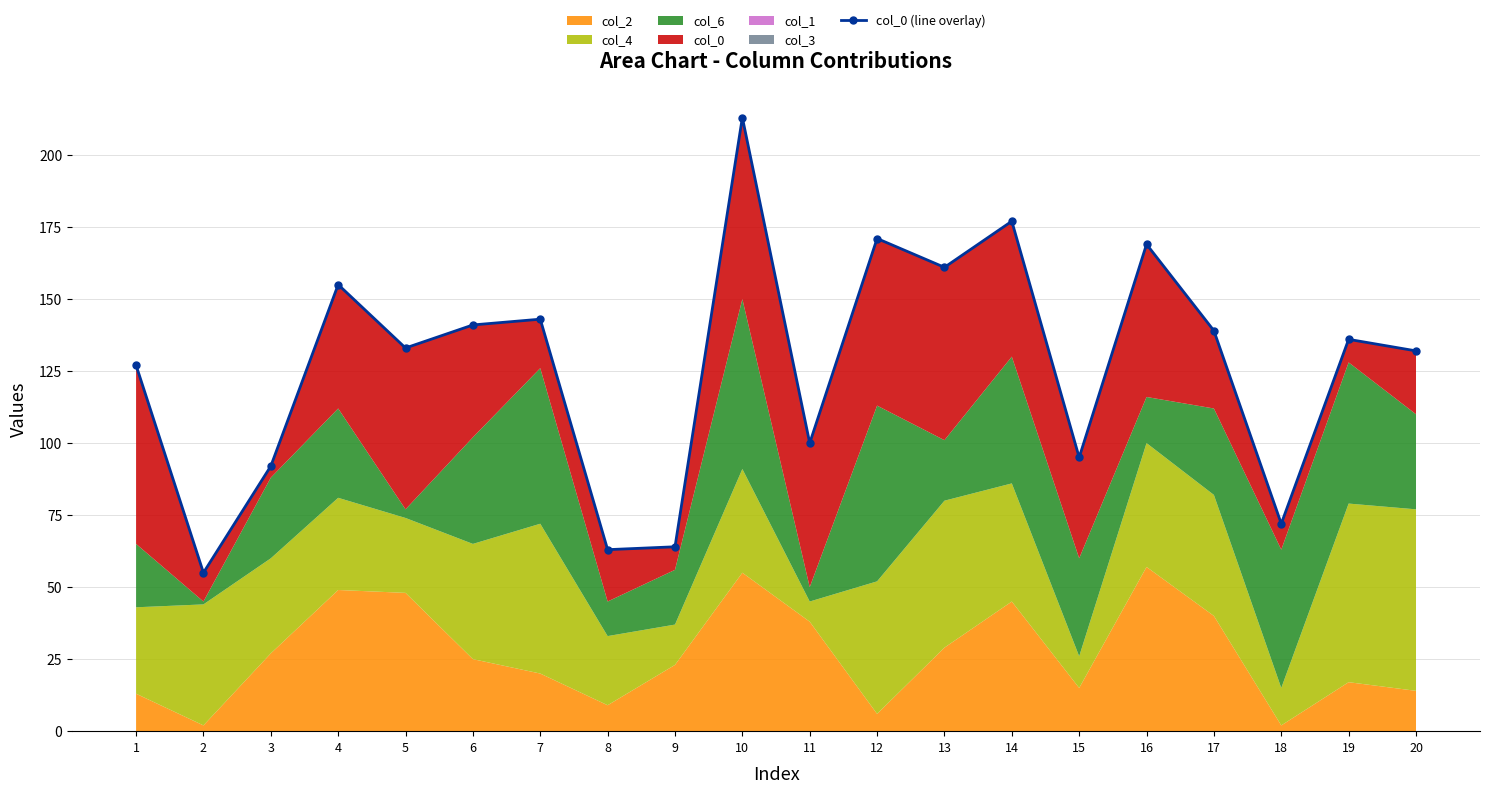

What is the value of the 18th point from the left?

72